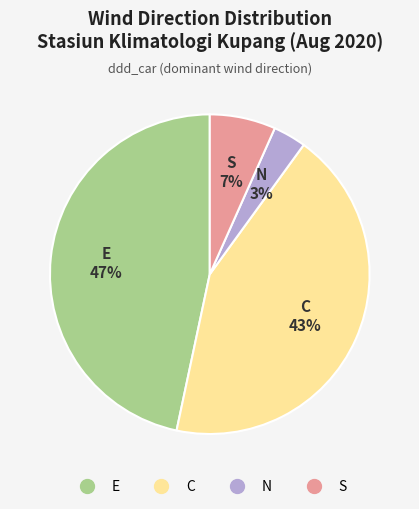

To the nearest percent, what is the average slice percentage?

25%